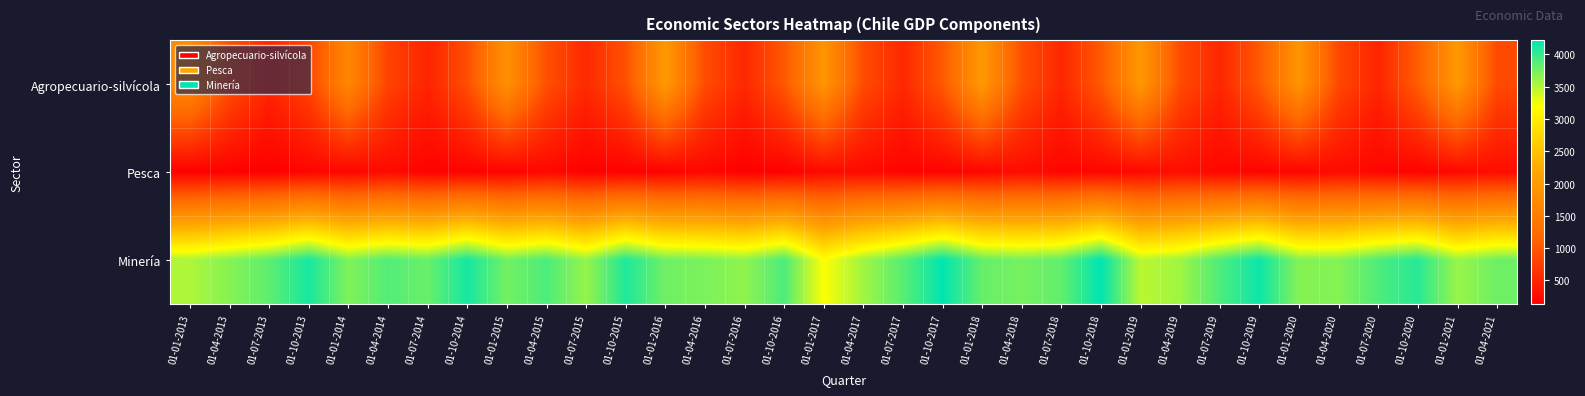

Reading left to right, extract all data points from this chart.

Agropecuario-silvícola: 01-01-2013=1758	01-04-2013=933	01-07-2013=526	01-10-2013=815	01-01-2014=1674	01-04-2014=809	01-07-2014=495	01-10-2014=910	01-01-2015=1842	01-04-2015=930	01-07-2015=553	01-10-2015=934	01-01-2016=1977	01-04-2016=894	01-07-2016=537	01-10-2016=1006	01-01-2017=1915	01-04-2017=888	01-07-2017=539	01-10-2017=1019	01-01-2018=1966	01-04-2018=930	01-07-2018=520	01-10-2018=1027	01-01-2019=1958	01-04-2019=893	01-07-2019=520	01-10-2019=1016	01-01-2020=1901	01-04-2020=852	01-07-2020=504	01-10-2020=1064	01-01-2021=1974	01-04-2021=870
Pesca: 01-01-2013=145	01-04-2013=157	01-07-2013=134	01-10-2013=195	01-01-2014=205	01-04-2014=242	01-07-2014=167	01-10-2014=168	01-01-2015=173	01-04-2015=224	01-07-2015=153	01-10-2015=155	01-01-2016=163	01-04-2016=215	01-07-2016=137	01-10-2016=147	01-01-2017=239	01-04-2017=241	01-07-2017=177	01-10-2017=172	01-01-2018=206	01-04-2018=267	01-07-2018=195	01-10-2018=198	01-01-2019=228	01-04-2019=282	01-07-2019=201	01-10-2019=190	01-01-2020=197	01-04-2020=254	01-07-2020=203	01-10-2020=171	01-01-2021=229	01-04-2021=272
Minería: 01-01-2013=3518	01-04-2013=3676	01-07-2013=3836	01-10-2013=4114	01-01-2014=3701	01-04-2014=3878	01-07-2014=3791	01-10-2014=4121	01-01-2015=3749	01-04-2015=3903	01-07-2015=3611	01-10-2015=4083	01-01-2016=3765	01-04-2016=3715	01-07-2016=3638	01-10-2016=3905	01-01-2017=3202	01-04-2017=3571	01-07-2017=3855	01-10-2017=4205	01-01-2018=3805	01-04-2018=3736	01-07-2018=3821	01-10-2018=4217	01-01-2019=3469	01-04-2019=3575	01-07-2019=3900	01-10-2019=4161	01-01-2020=3679	01-04-2020=3674	01-07-2020=3898	01-10-2020=4054	01-01-2021=3600	01-04-2021=3775